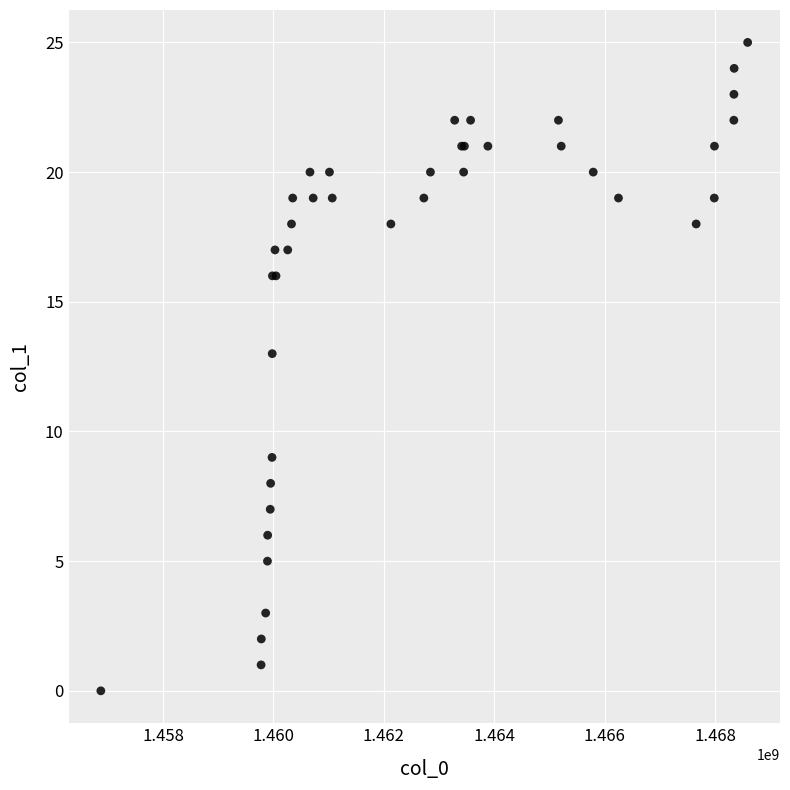

What Y value in the scatter plot is closest to 12?

13